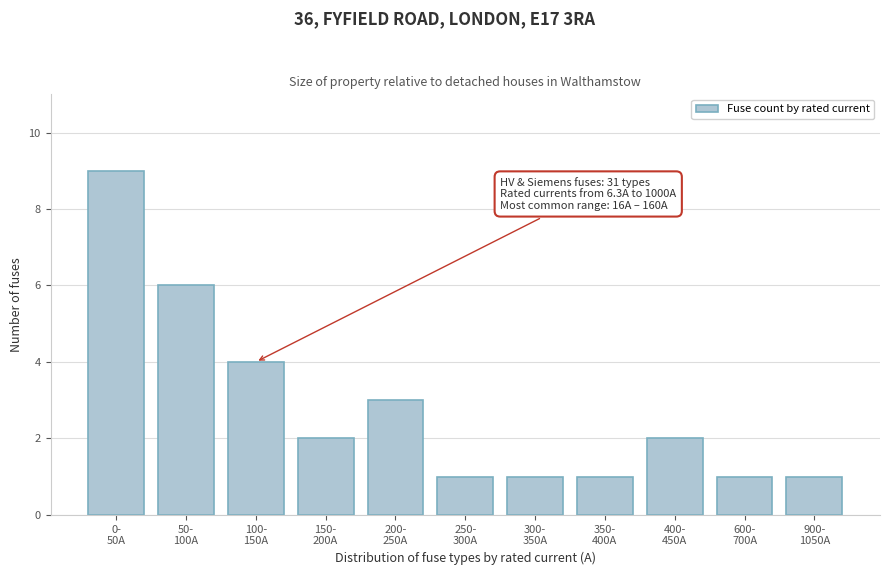

Reading right to left, transcribe all the data shown in this chart.

1	1	2	1	1	1	3	2	4	6	9